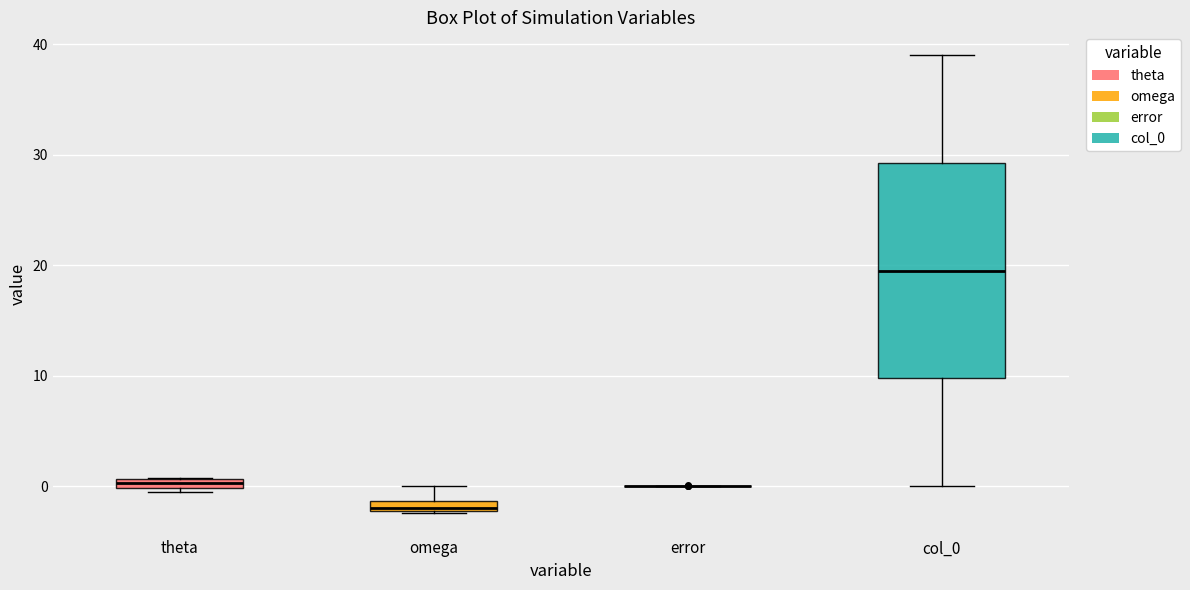

Where is the upper edge of the box for theta on the y-axis? The values are not printed on the chart, so give them approximately, as read against the axis.

1